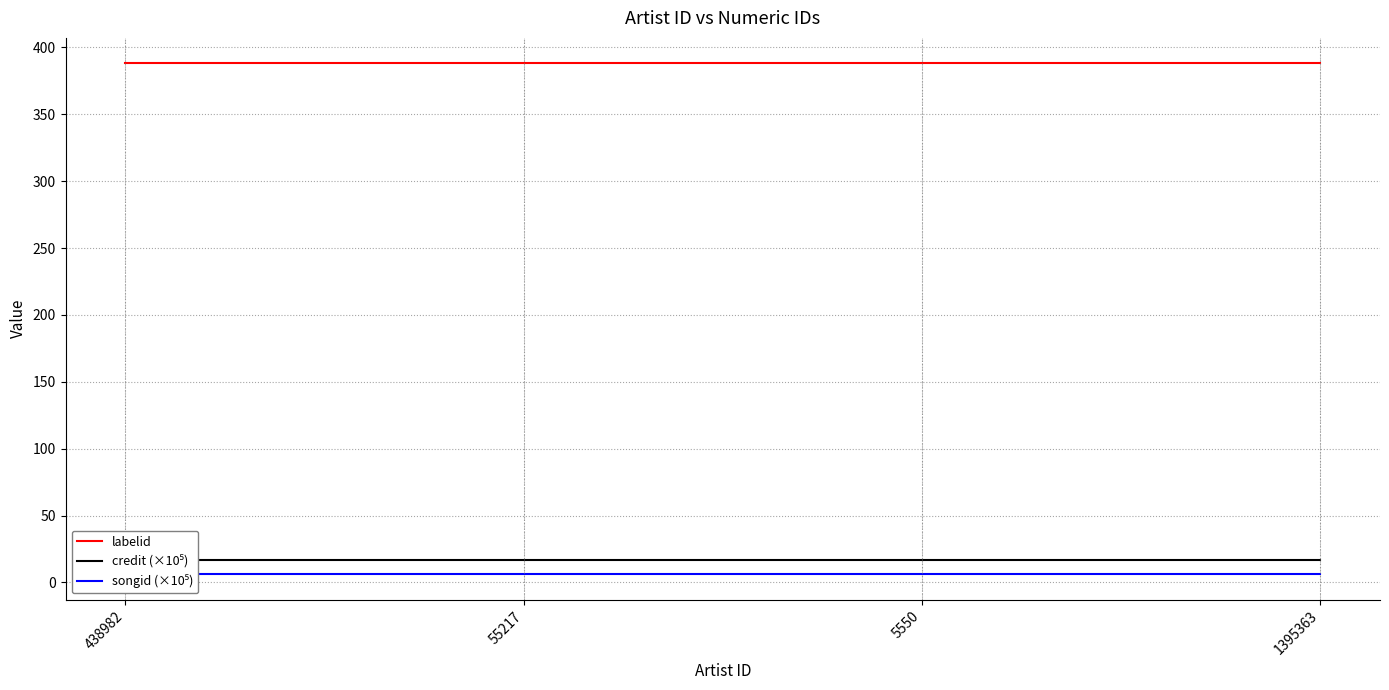

What is the value of the songid (×10⁵) point at the 3rd from the left?

6.1